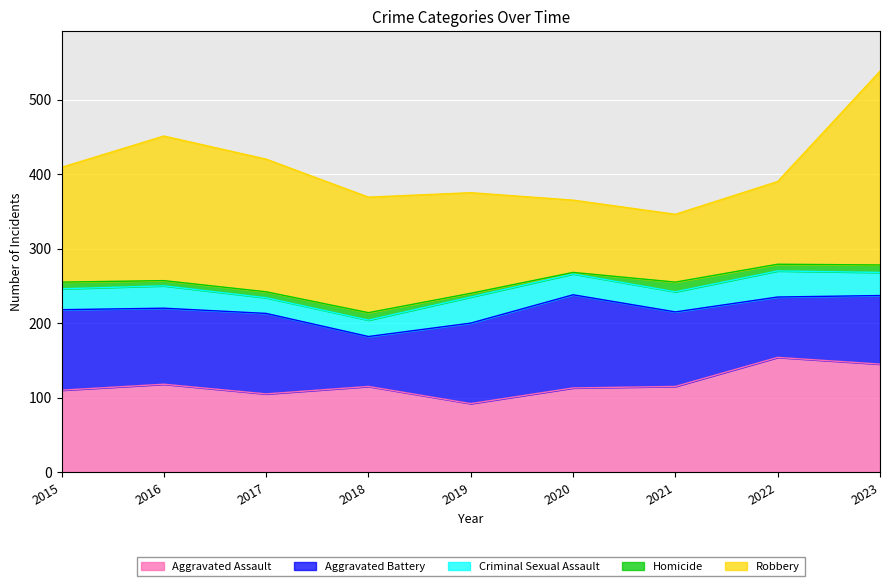

Between 2015 and 2021, which is larger?

2021